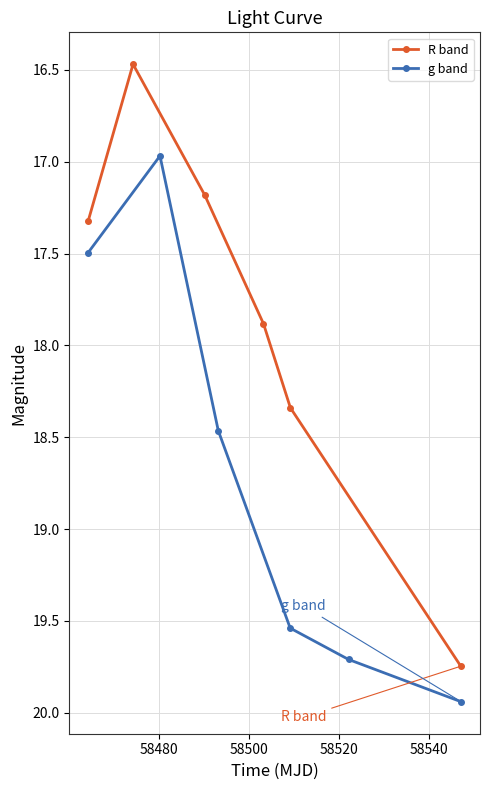

What are all the series names shown in the legend?

R band, g band